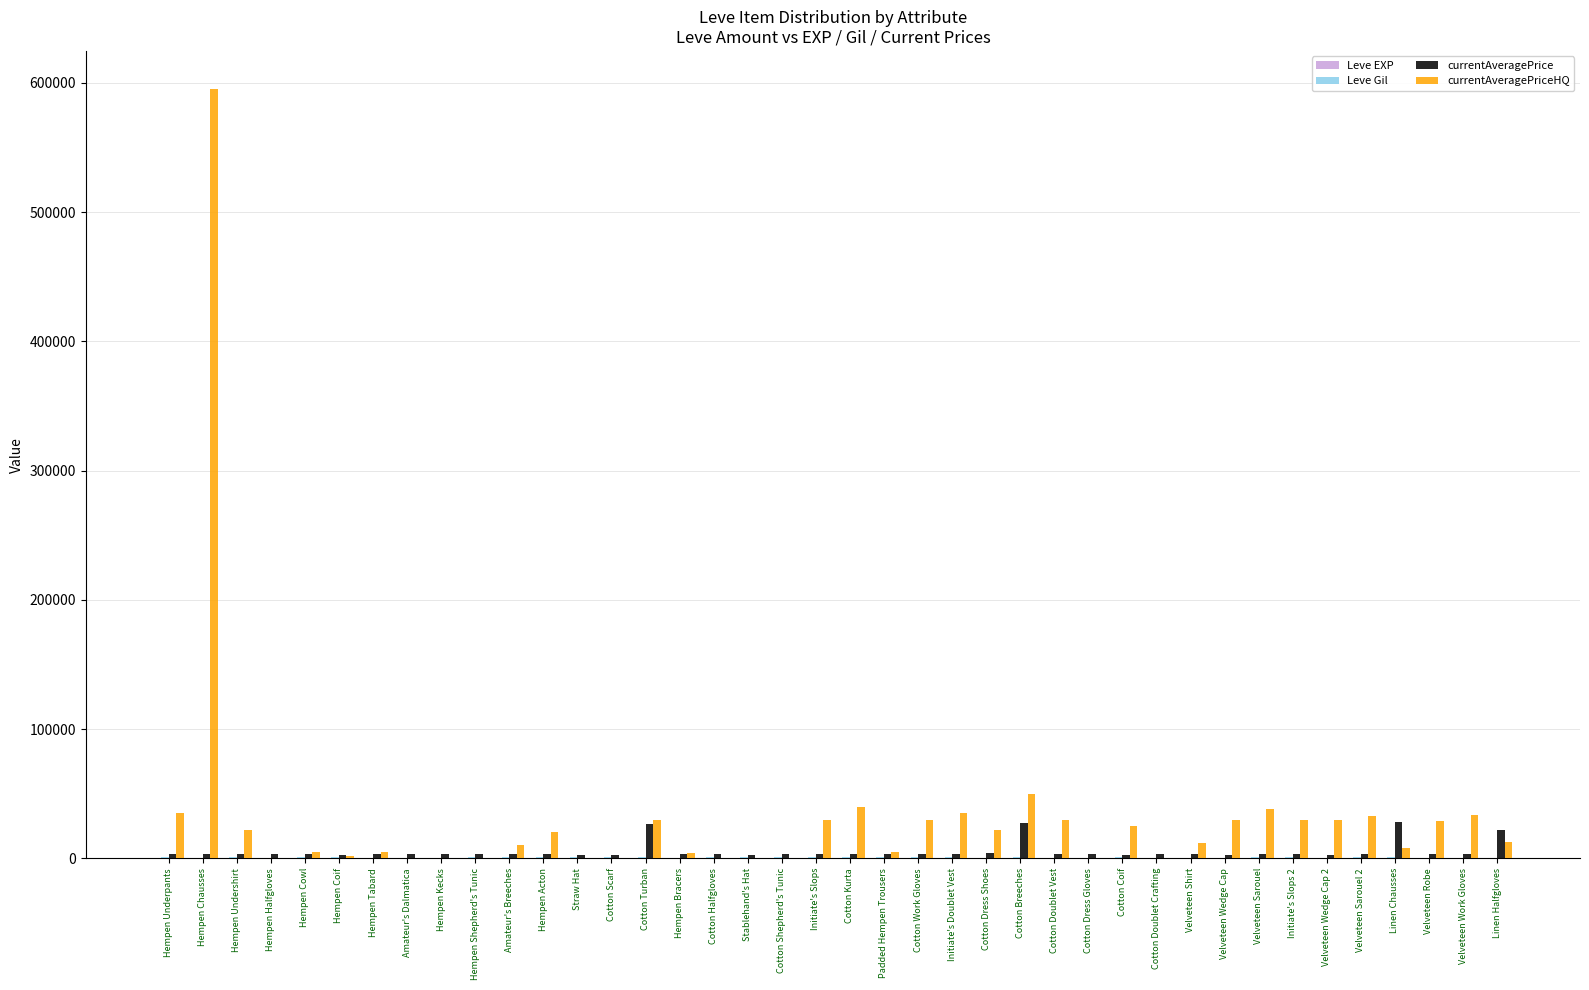

What is the average value of the currentAveragePrice series?

5413